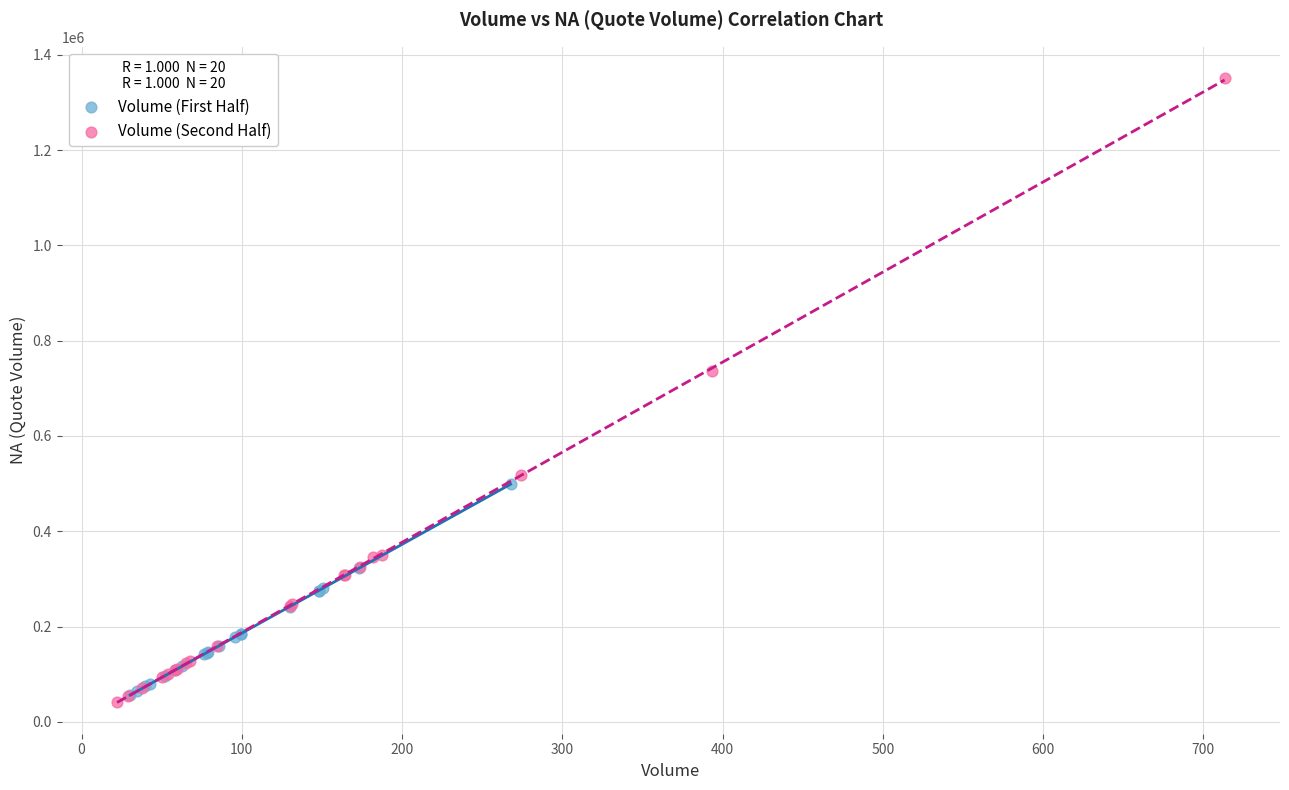

Which series has the widest spread of Y values?

Volume (Second Half)